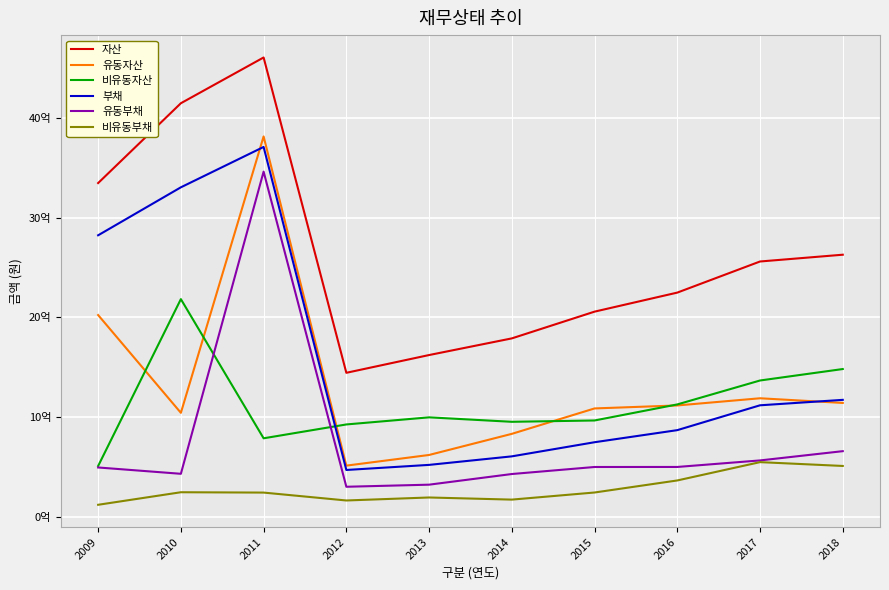

Which series has the largest range (max minus min)?

유동자산